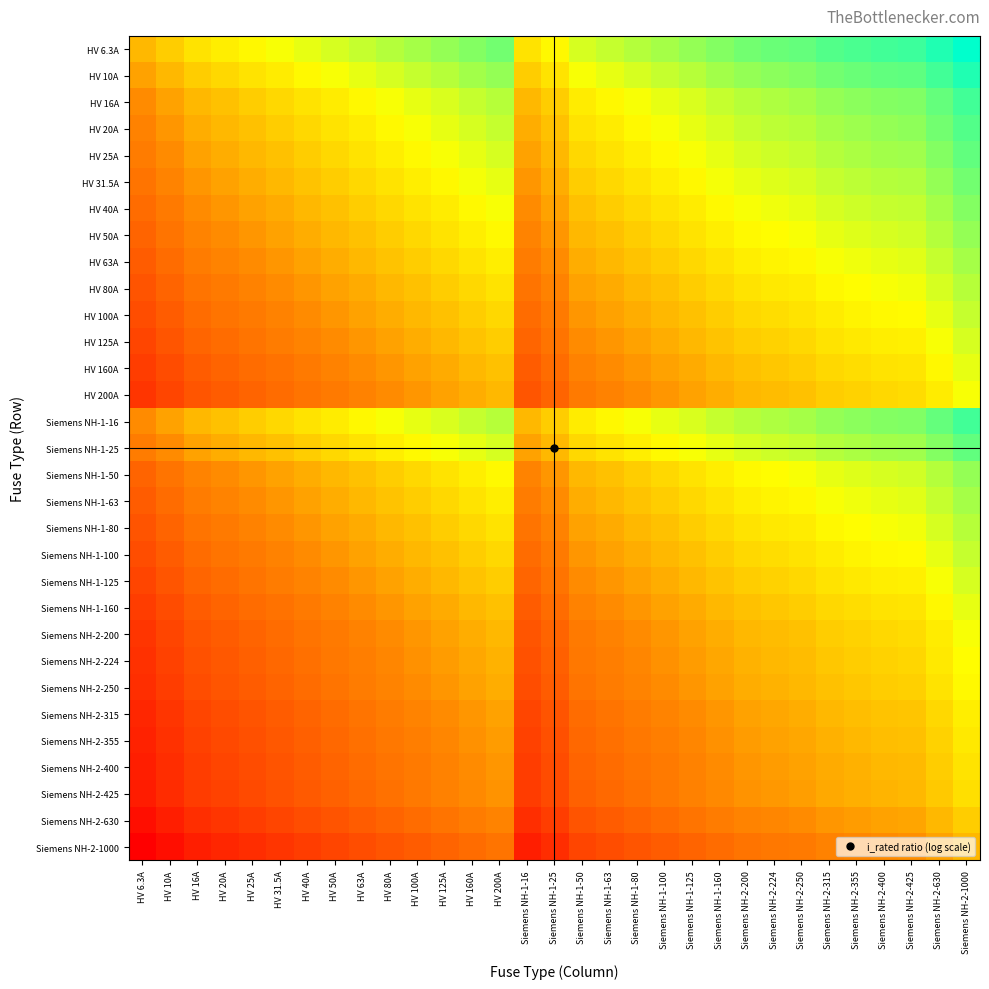

At which category is the sum across all series the highest?

HV 6.3A